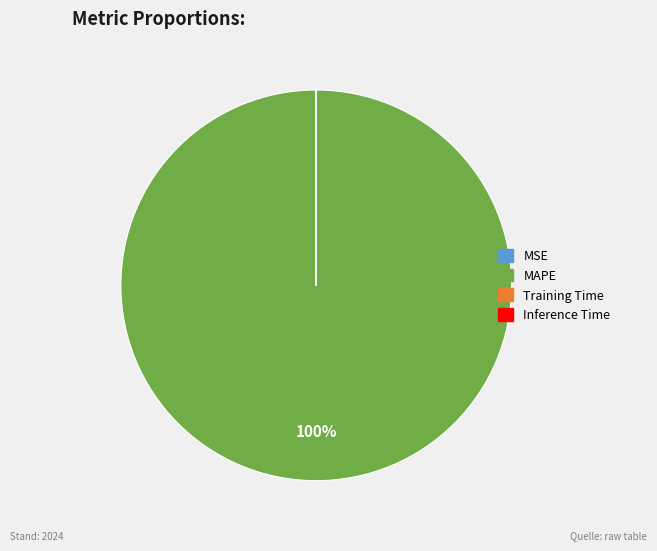

Is there a majority slice in this chart?

Yes